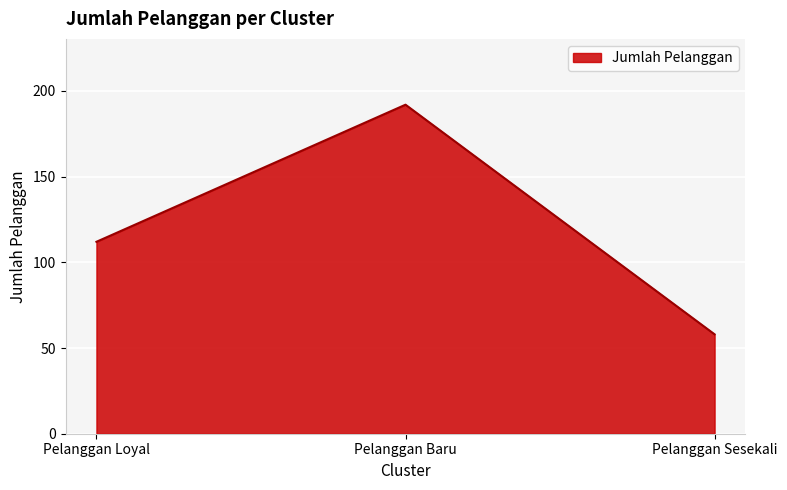

Is it true that the value at Pelanggan Baru is 258?

False